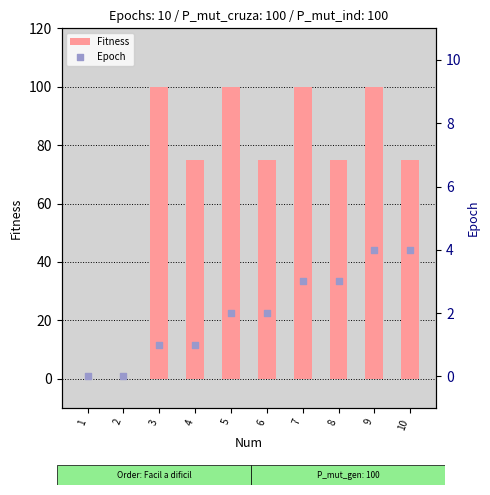

What is the total value across all series at 4?

76